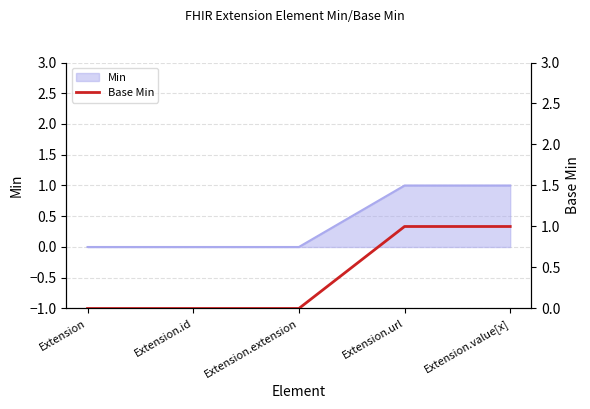

The value at Extension.id is 0. True or false?

True